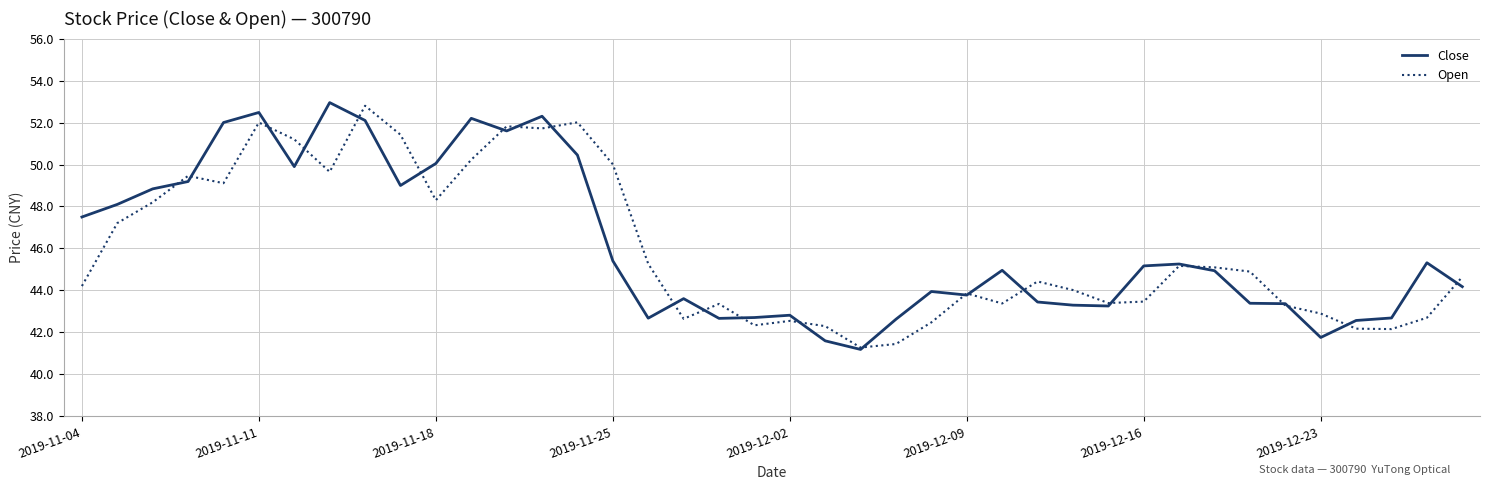

What is the minimum value shown in the chart?

41.2